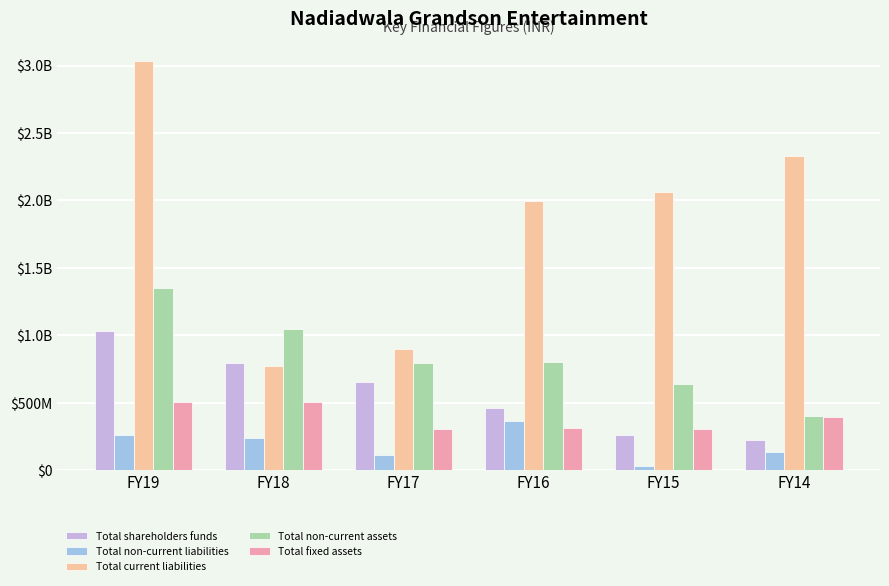

What is the sum of the Total non-current liabilities values at FY19 and FY15?

292002128